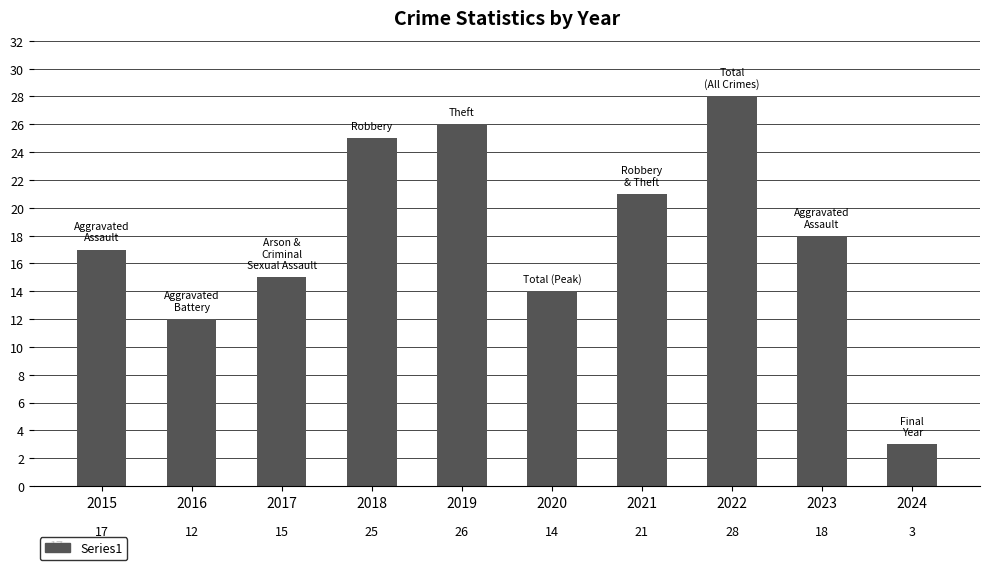

Where is the data nearest to the value 15?

2017